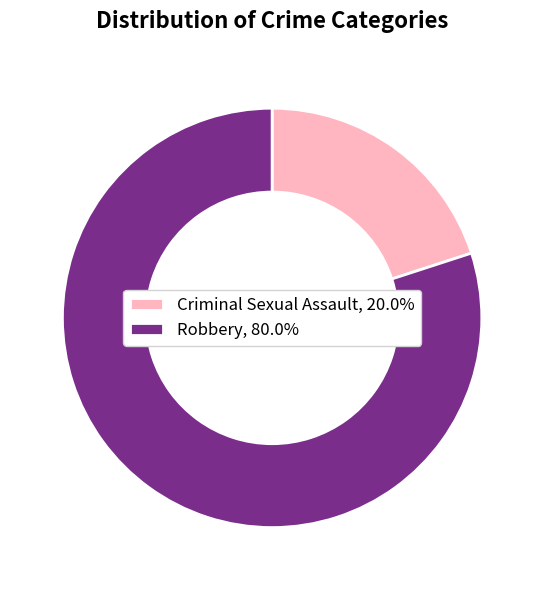

Which has a higher value, Robbery or Criminal Sexual Assault?

Robbery